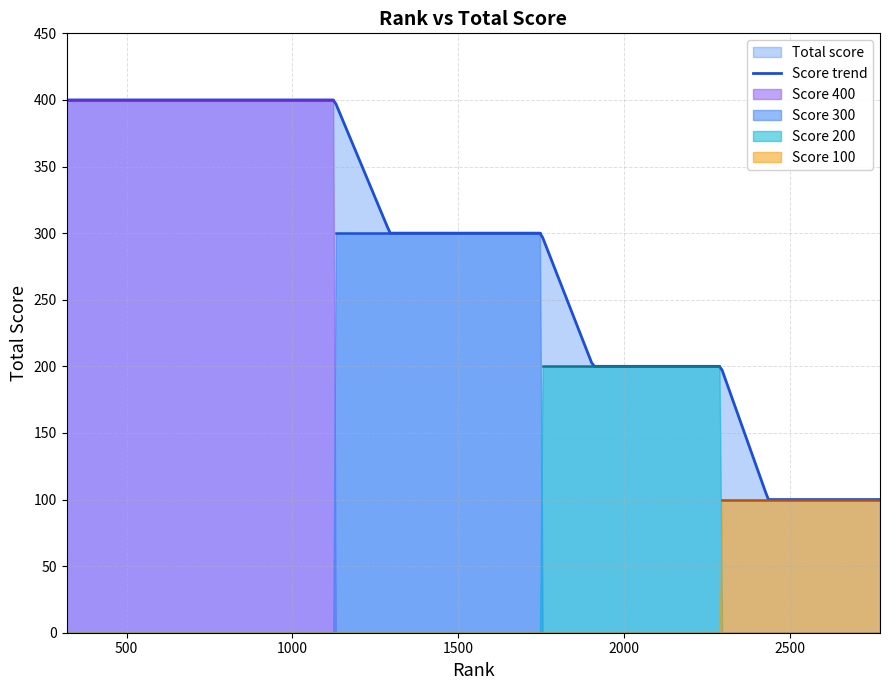

How many distinct data groups are displayed?

4